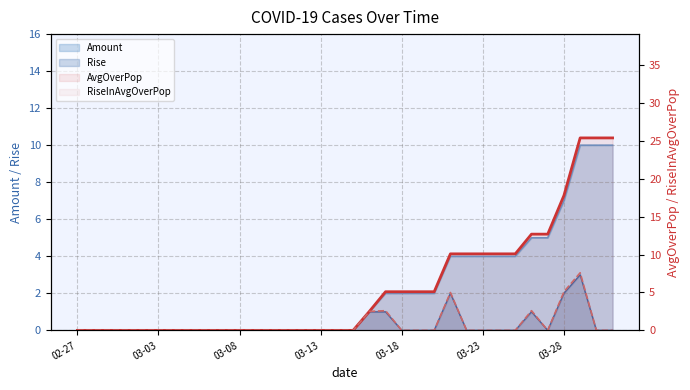

The value of RiseInAvgOverPop at 19 is 4.0. True or false?

False